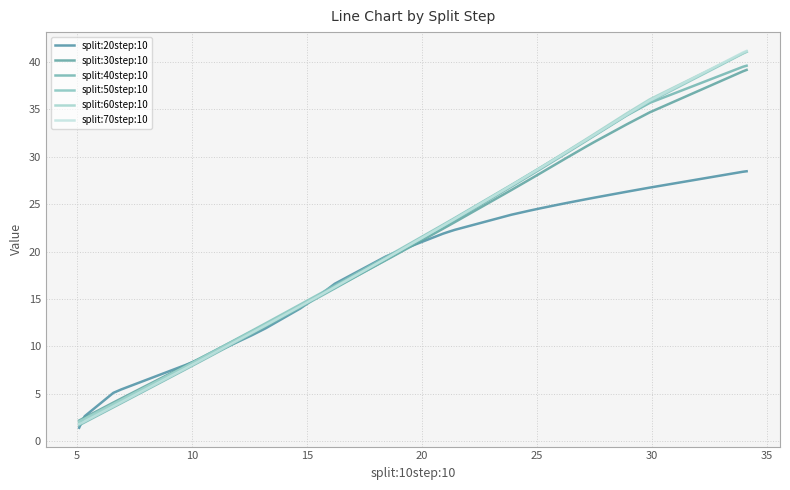

What is the difference between the second highest and second lowest values in the split:50step:10 series?

38.8